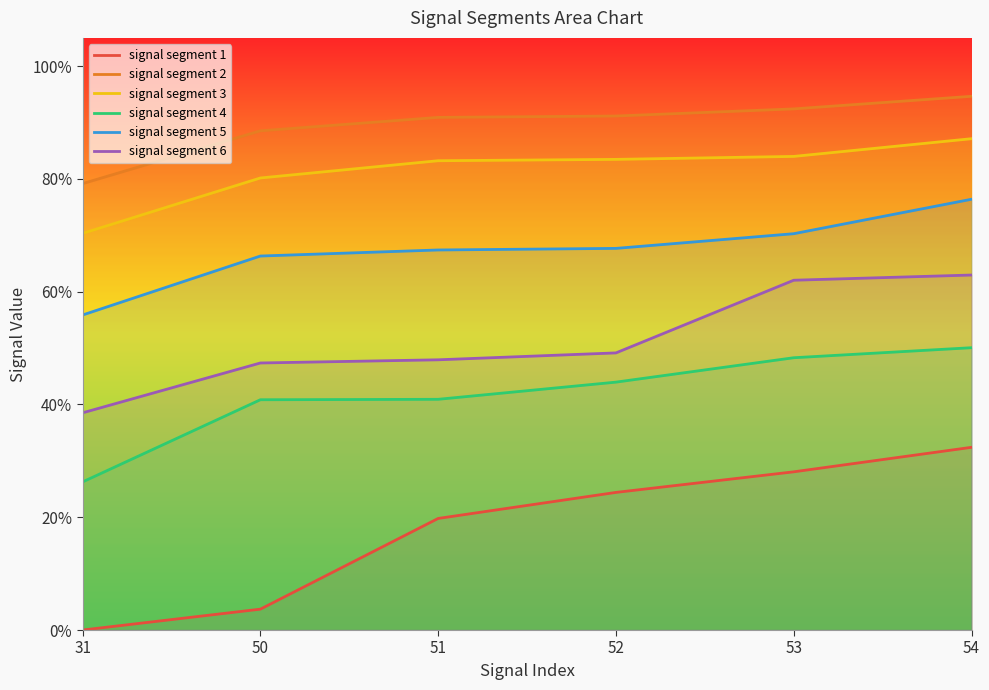

How many distinct data groups are displayed?

6